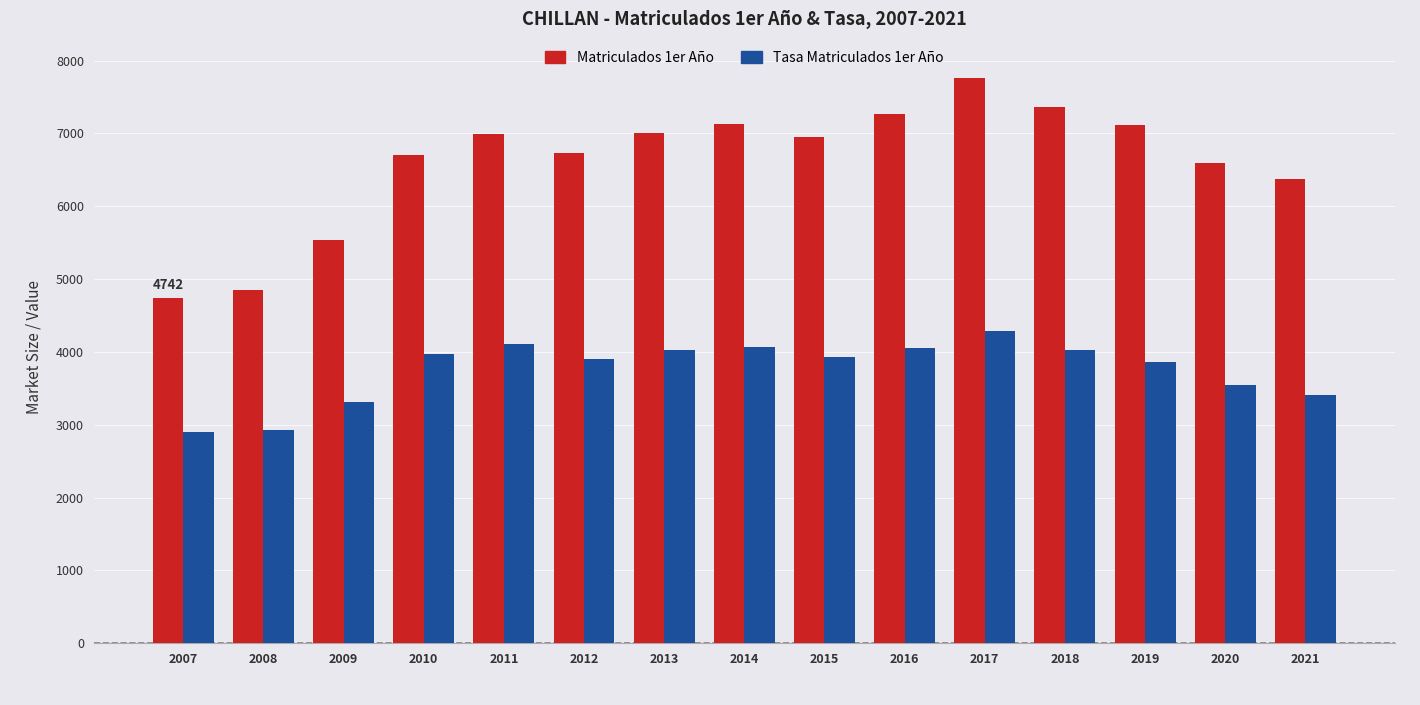

Rank the series at 2008 from lowest to highest value.

Tasa Matriculados 1er Año, Matriculados 1er Año